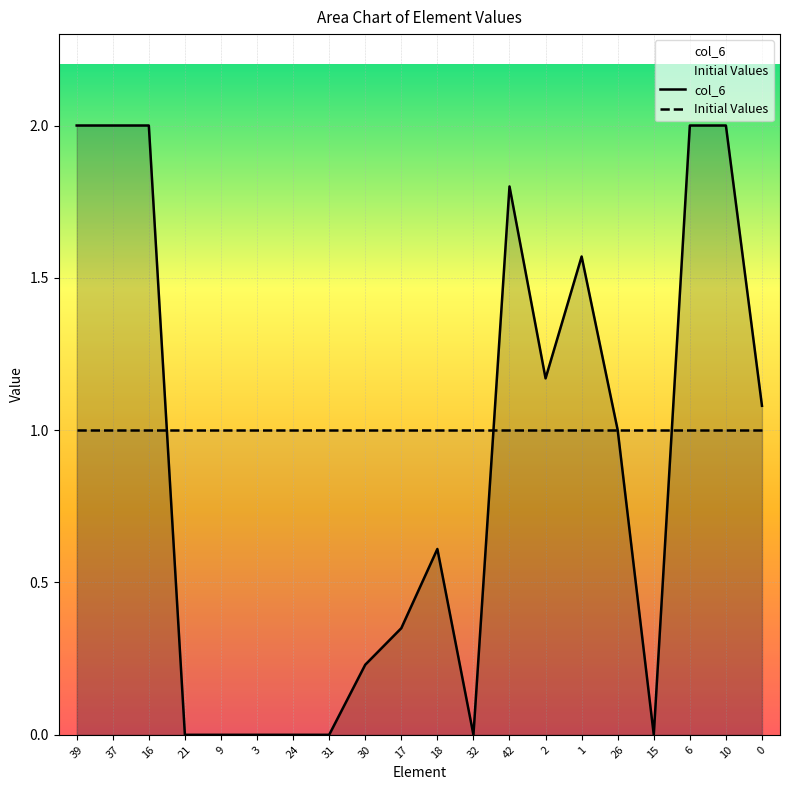

Reading left to right, what are all the values shown in this chart?

col_6: 2.0	2.0	2.0	0.0	0.0	0.0	0.0	0.0	0.2	0.3	0.6	0.0	1.8	1.2	1.6	1.0	0.0	2.0	2.0	1.1
Initial Values: 1.0	1.0	1.0	1.0	1.0	1.0	1.0	1.0	1.0	1.0	1.0	1.0	1.0	1.0	1.0	1.0	1.0	1.0	1.0	1.0